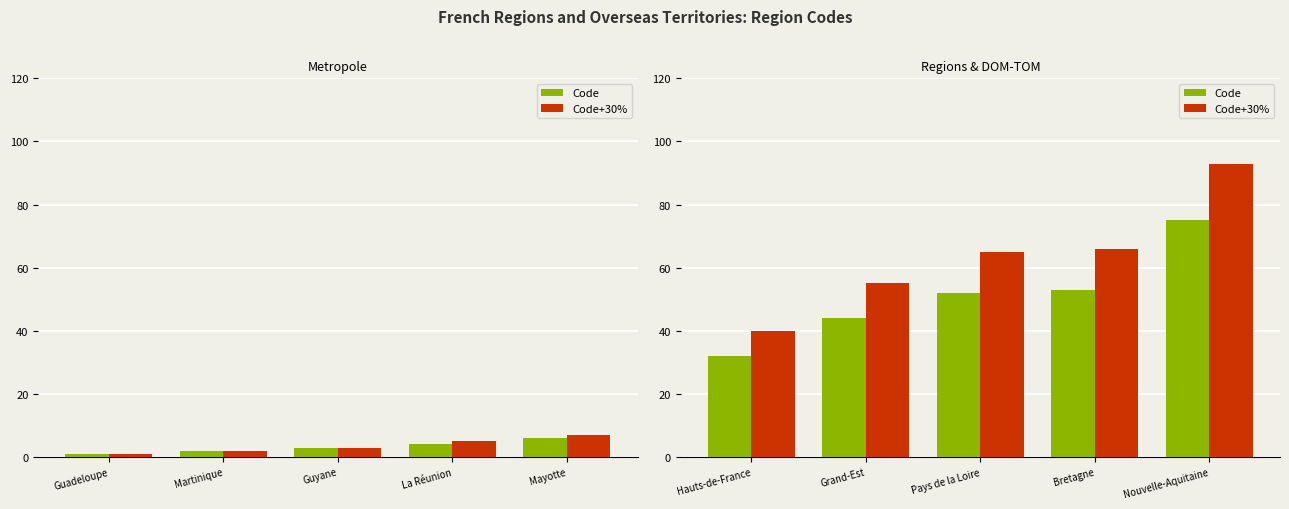

Between Grand-Est and Bretagne, which series saw the biggest shift?

Code+30%